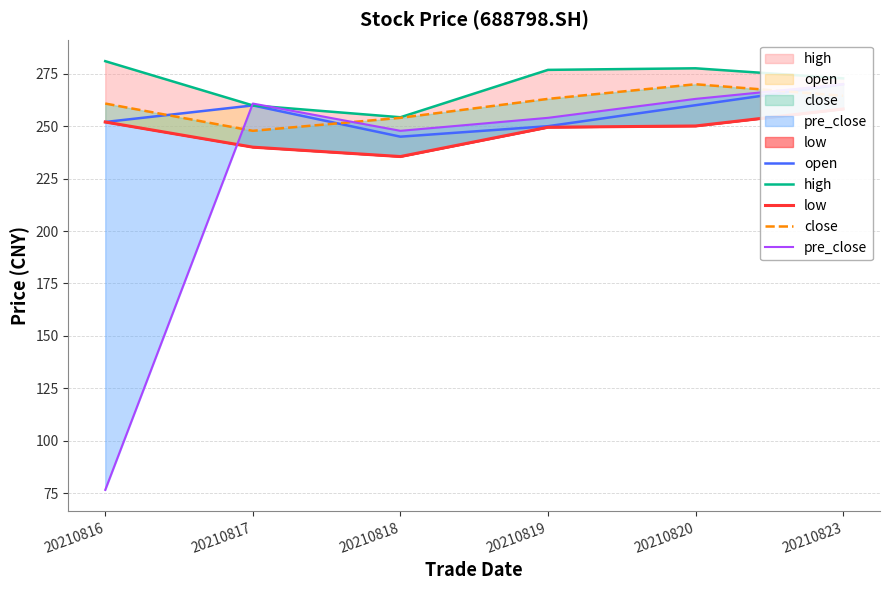

Rank the series by their maximum value, from lowest to highest.

low, open, close, pre_close, high